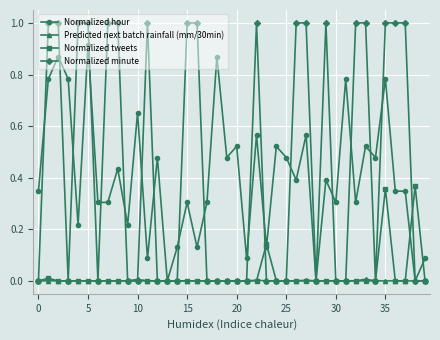

List the series in order of their peak value, lowest first.

Predicted next batch rainfall (mm/30min), Normalized tweets, Normalized hour, Normalized minute